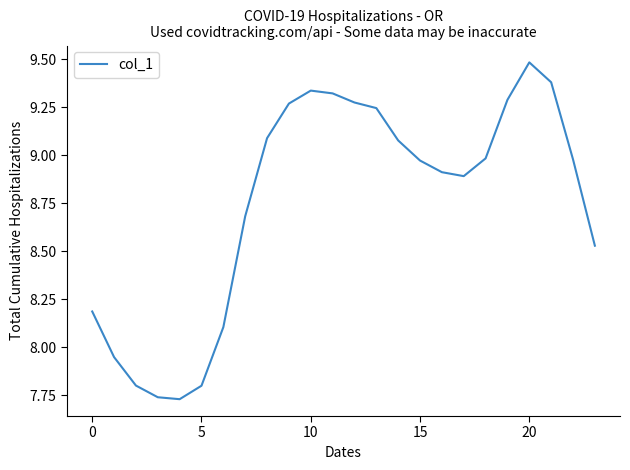

What is the maximum value shown in the chart?

9.5